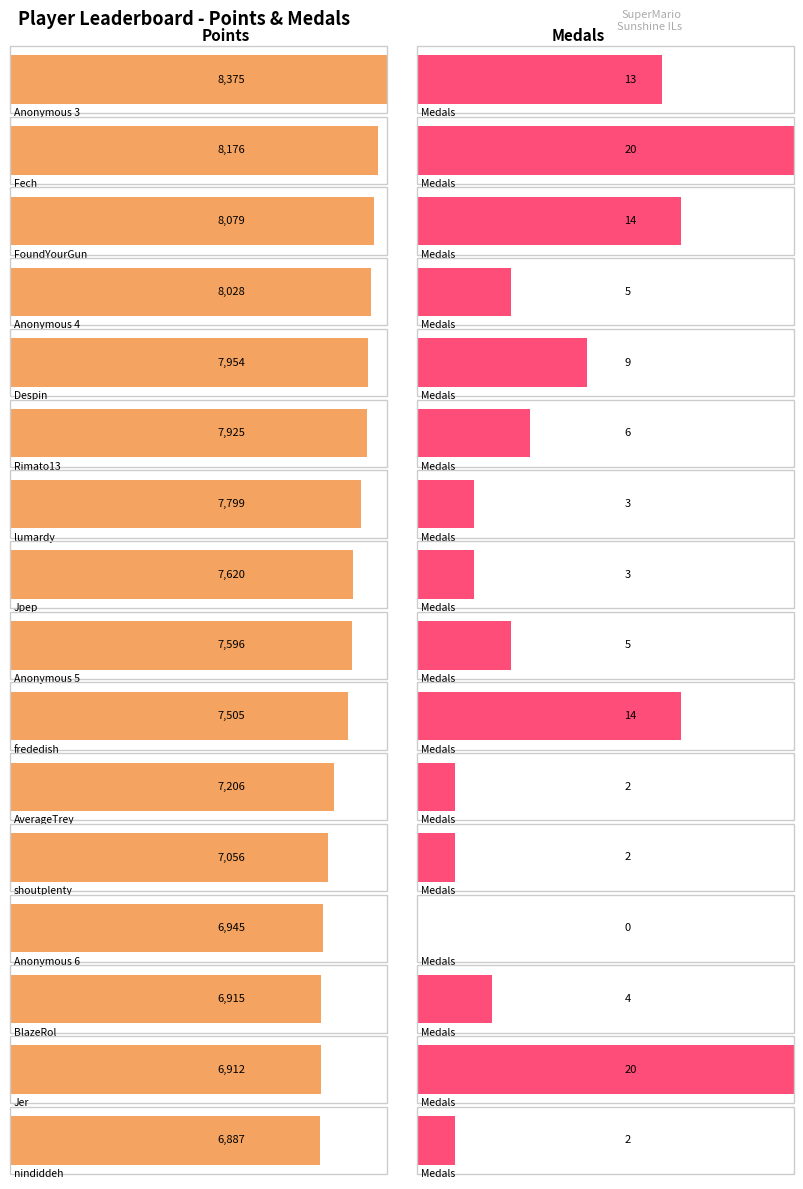

What is the maximum value shown in the chart?

8375